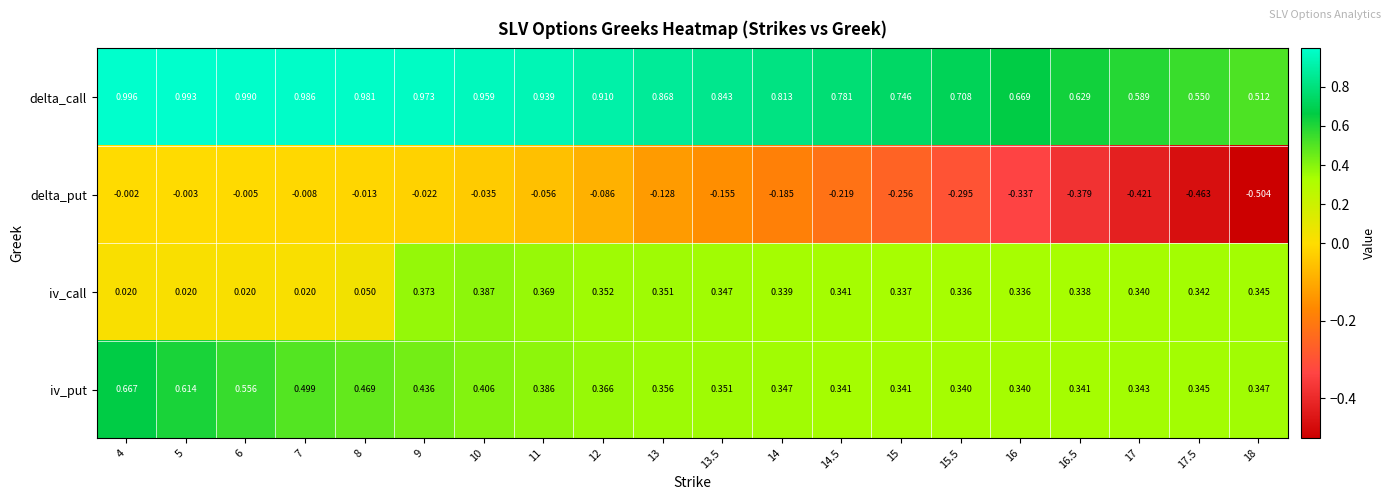

Rank the series by their maximum value, from lowest to highest.

delta_put, iv_call, iv_put, delta_call